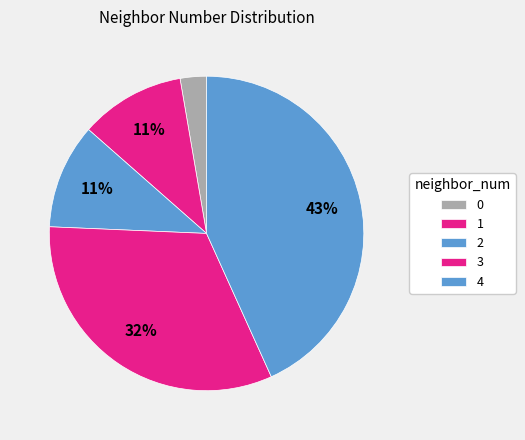

True or false: 0 accounts for 1% of the total.

False